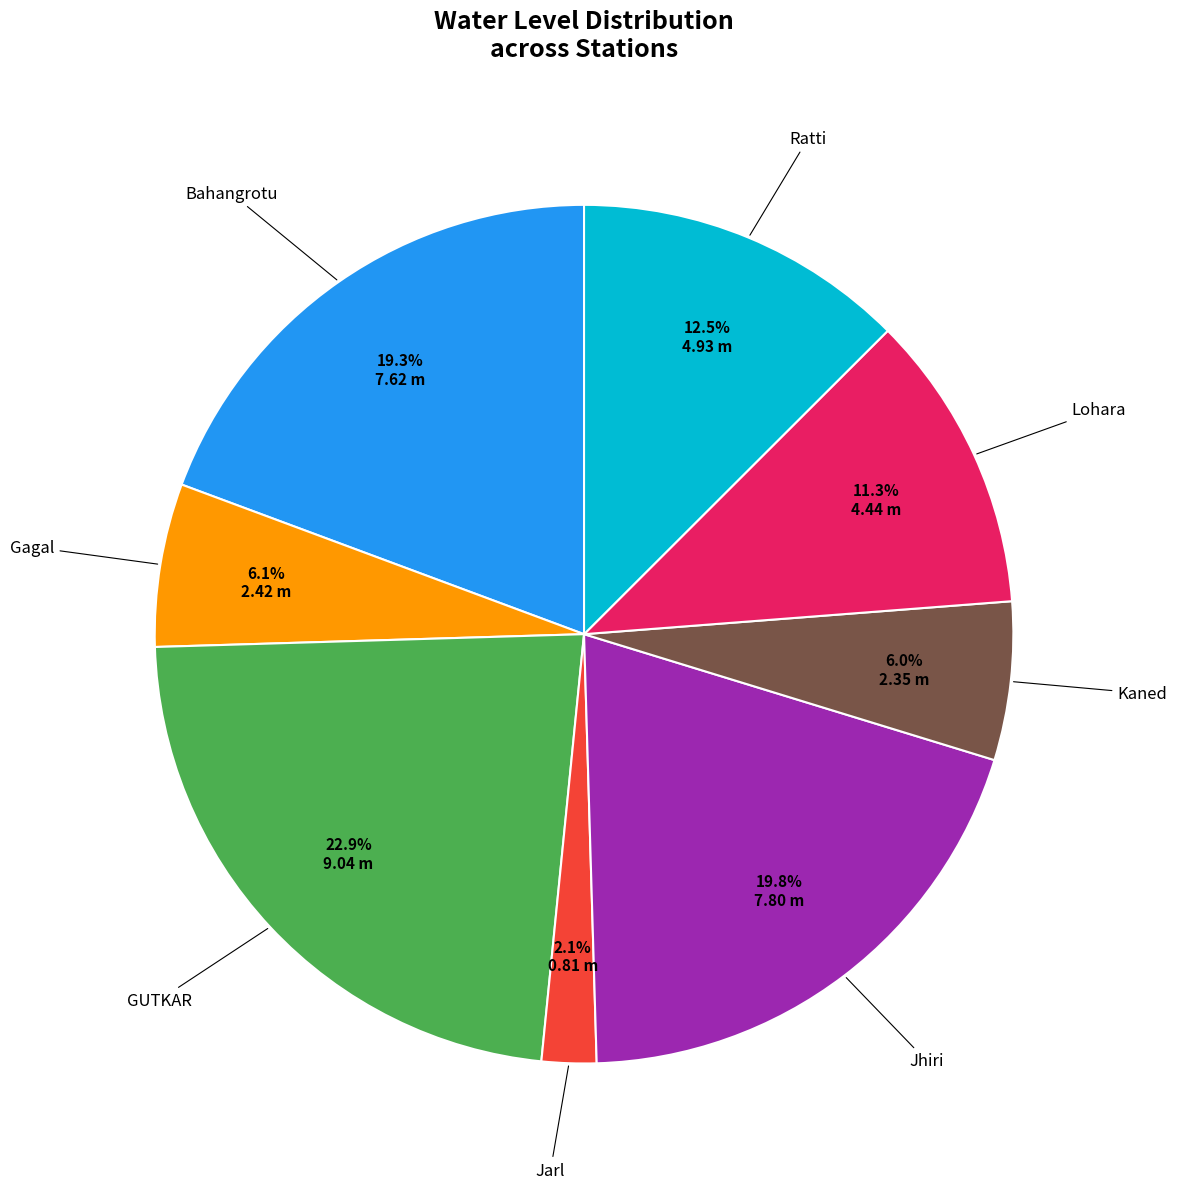

Is there any slice that represents more than half of the pie?

No